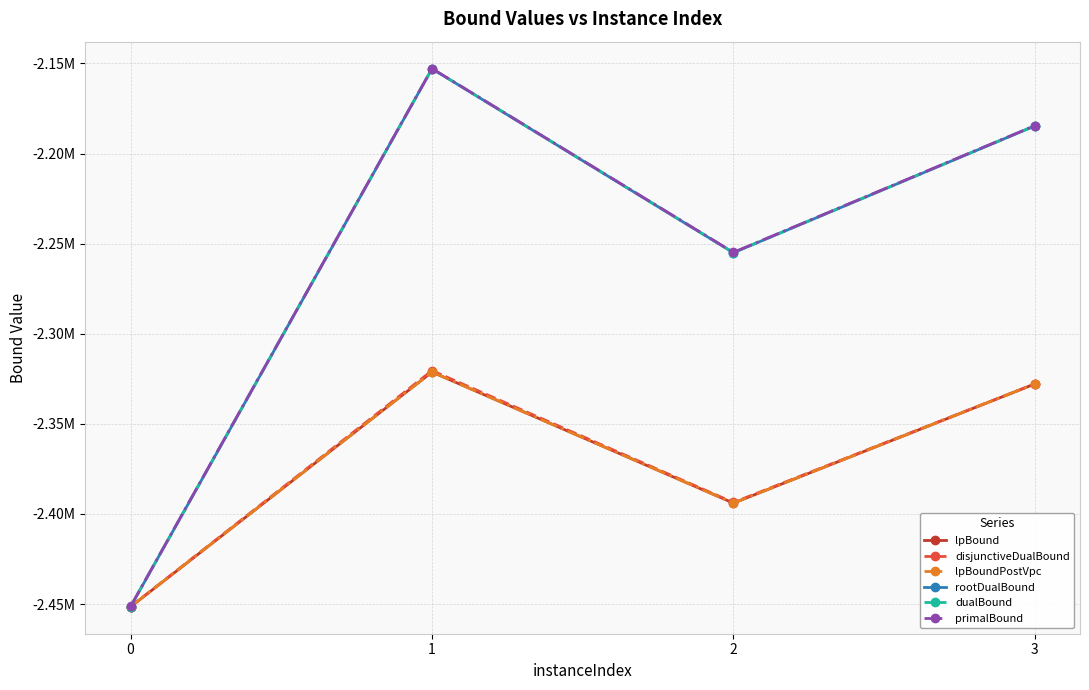

In lpBoundPostVpc, how many points are lower than both neighbors (excluding endpoints)?

1